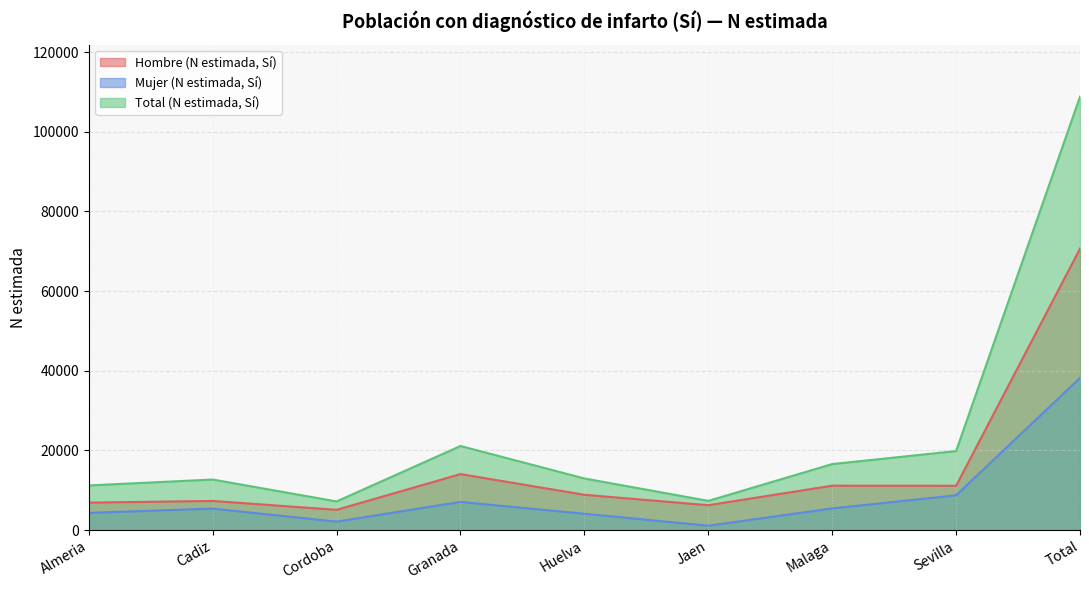

Rank the series by their average value, from highest to lowest.

Total (N estimada, Sí), Hombre (N estimada, Sí), Mujer (N estimada, Sí)